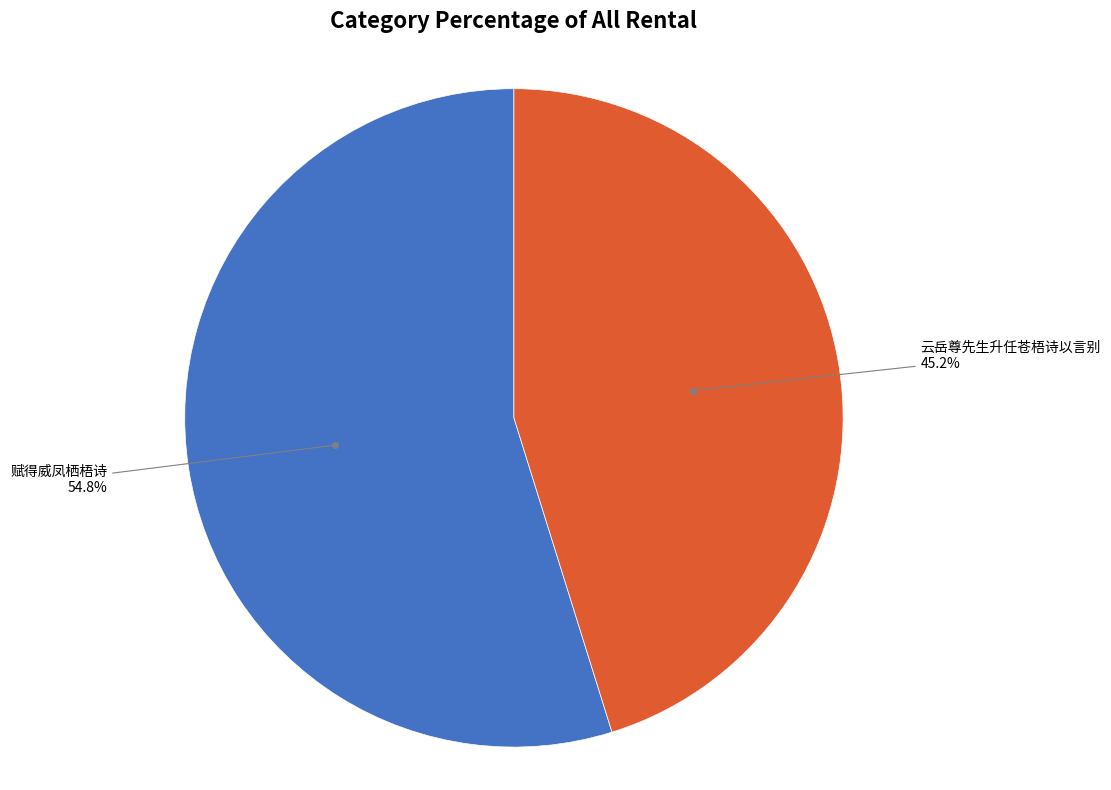

To the nearest percent, what is the difference between the largest and smallest slice percentages?

10%